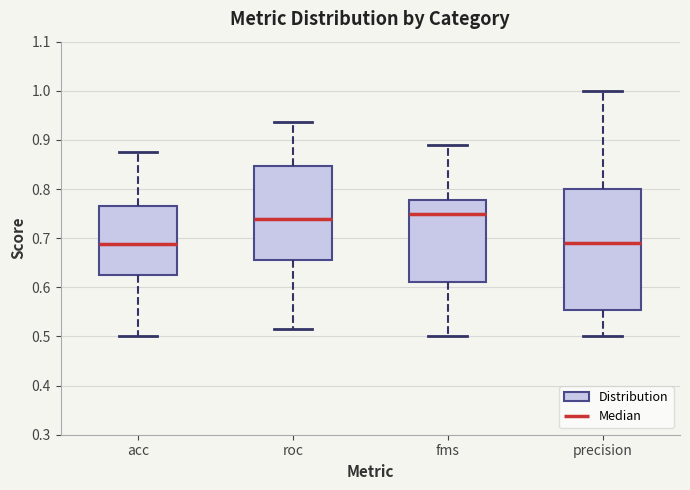

Reading left to right, transcribe this box plot: for each box, give where its median line is, the range the box spans, and where its two whiskers end, as read against the y-axis. The values are not printed on the chart, so give them approximately, as read against the axis.

acc: median 0.69, box 0.63 to 0.77, whiskers 0.50 to 0.88
roc: median 0.74, box 0.66 to 0.85, whiskers 0.52 to 0.94
fms: median 0.75, box 0.61 to 0.78, whiskers 0.50 to 0.89
precision: median 0.69, box 0.55 to 0.80, whiskers 0.50 to 1.00